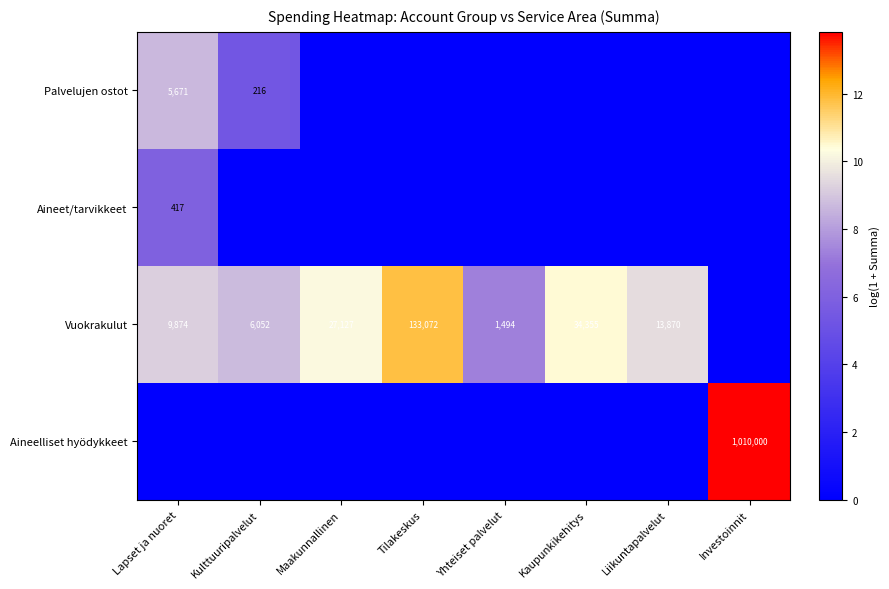

Is it true that Vuokrakulut equals 8580 at Liikuntapalvelut?

False